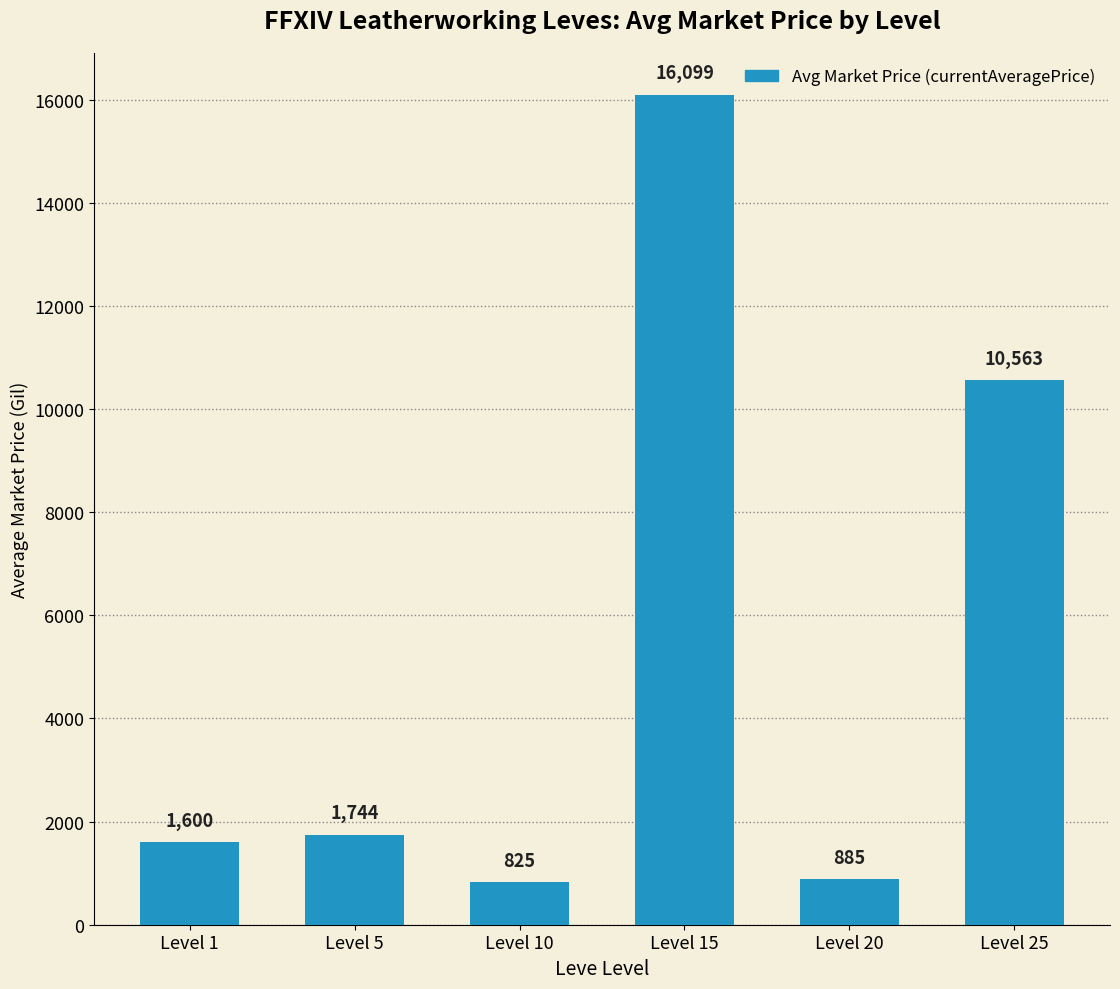

Where is the data nearest to the value 8462?

Level 25